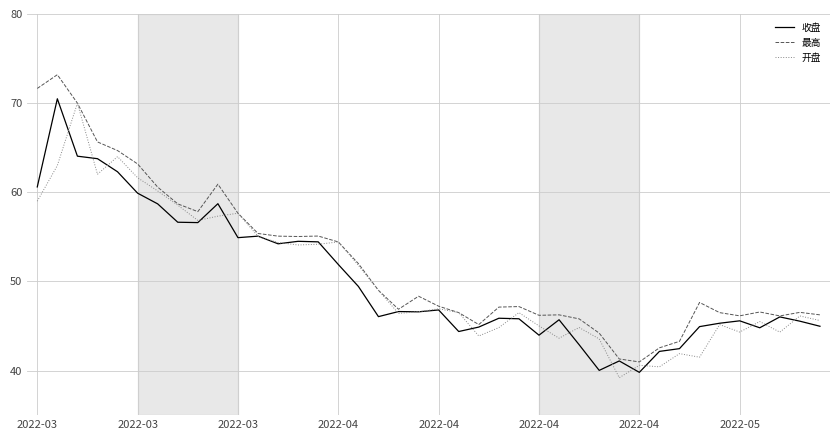

What is the maximum value shown in the chart?

73.2